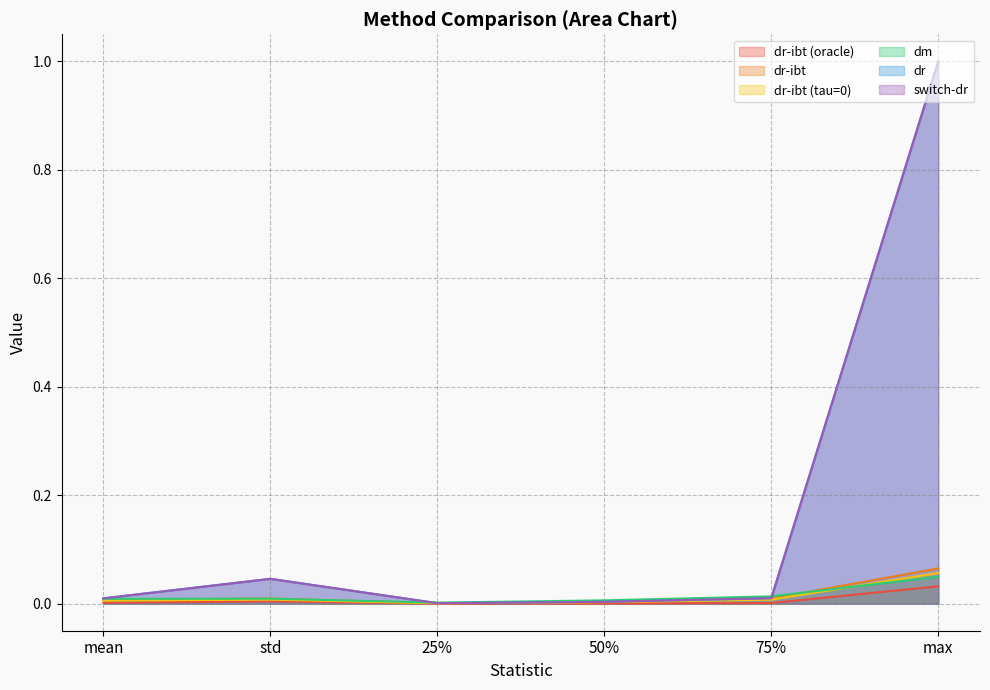

At which category does dm reach its first local valley?

25%